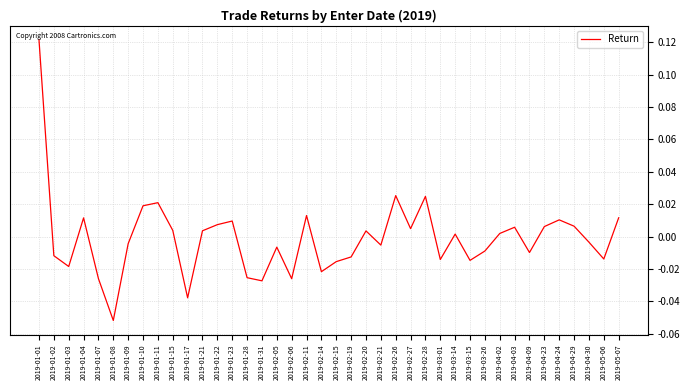

At which category does the data reach its first local peak?

2019-01-04